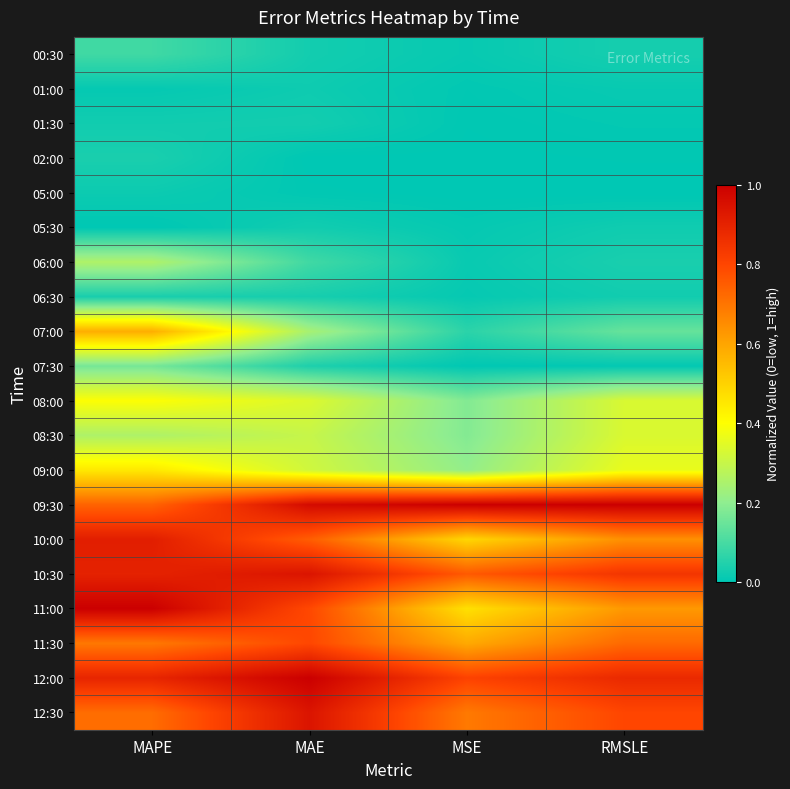

What is the total value across all series at MAE?

7.6